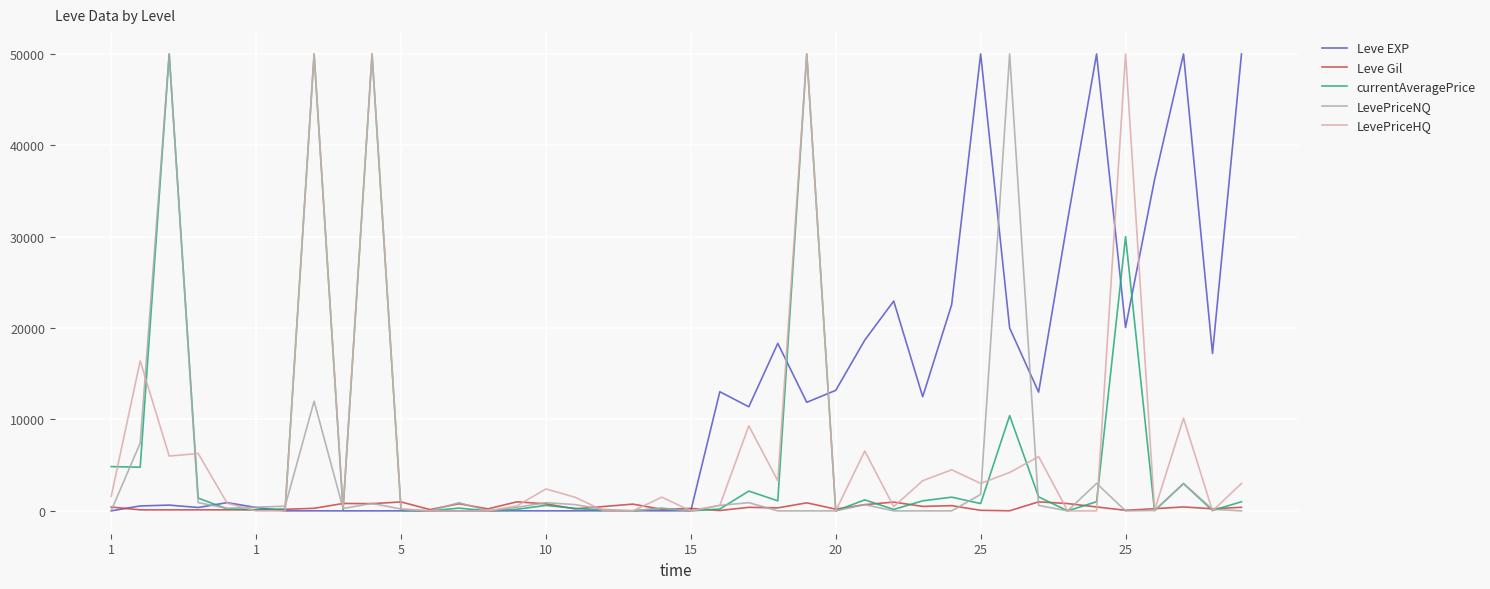

What is the greatest value displayed?

50000.0